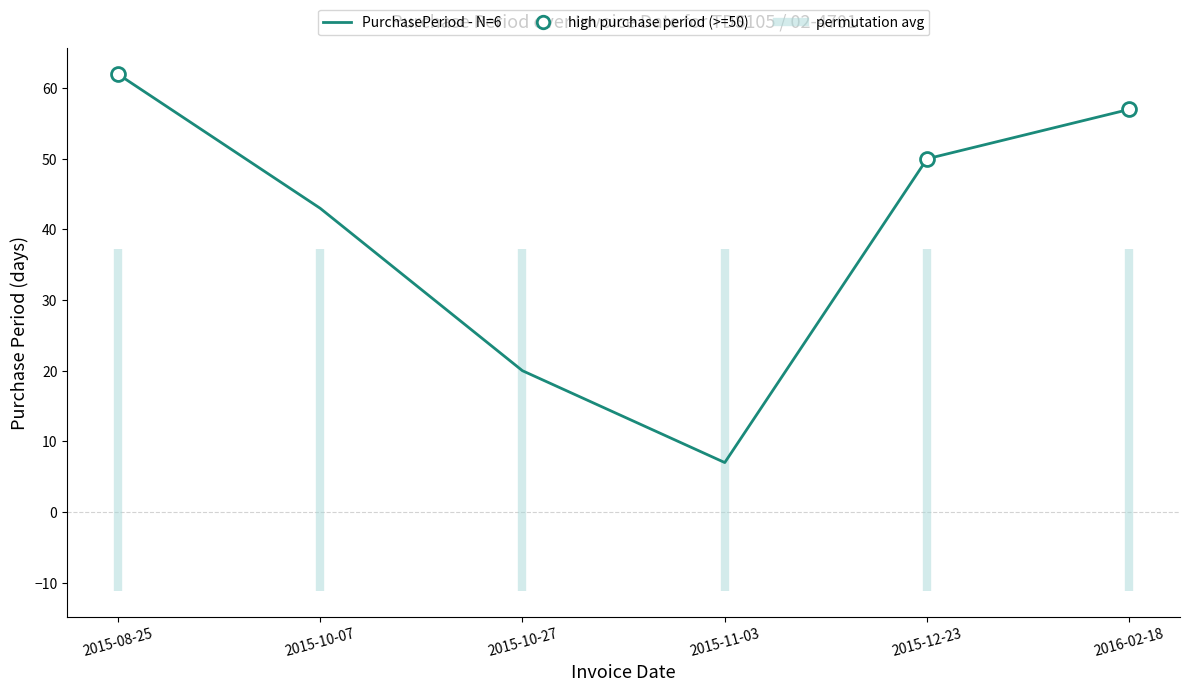

What is the change in value from 2015-10-07 to 2015-10-27?

-23